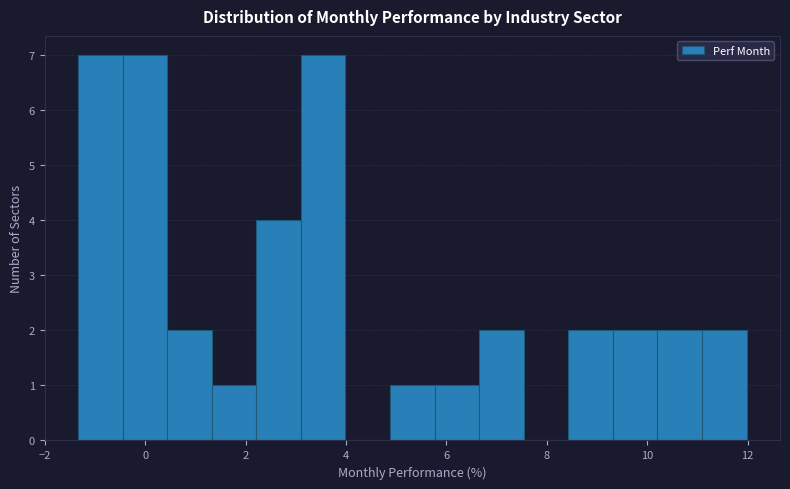

How tall is the bar that spans 2.2 to 3.2 on the x-axis? Neither the bar edges nor the heights are printed on the chart, so give them approximately, as read against the axes.

4